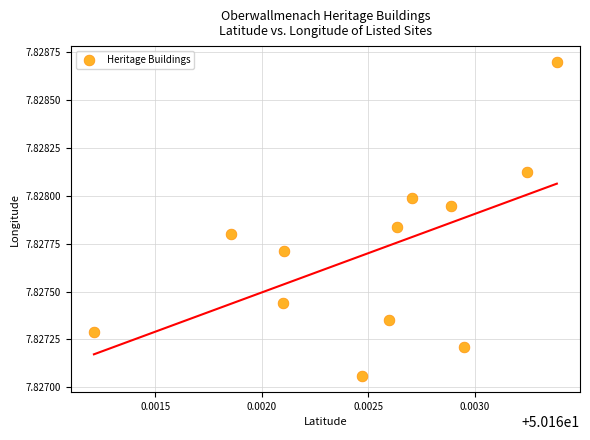

What is the average X value?

50.2